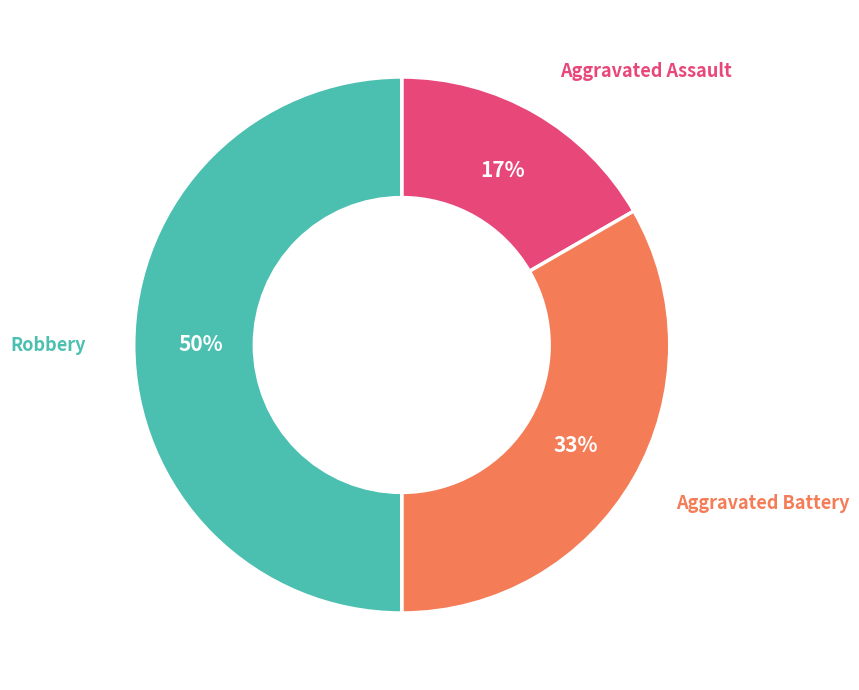

Count the number of slices in the pie.

3